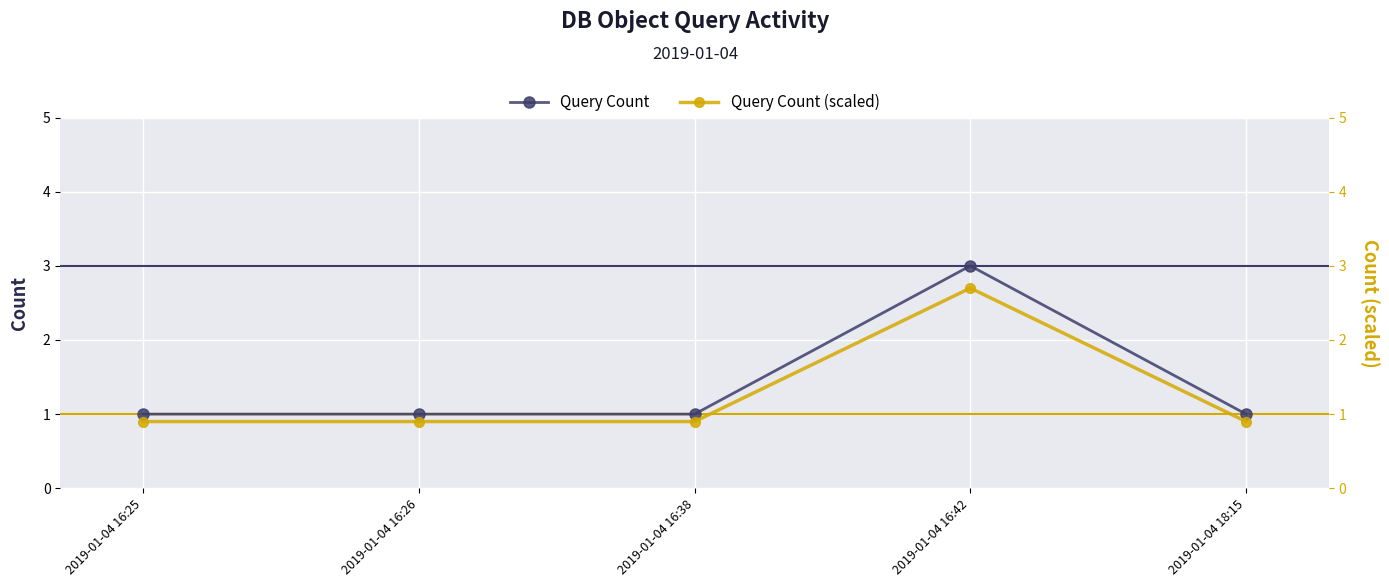

What value does the Query Count (scaled) series have at 2019-01-04 16:25?

0.9